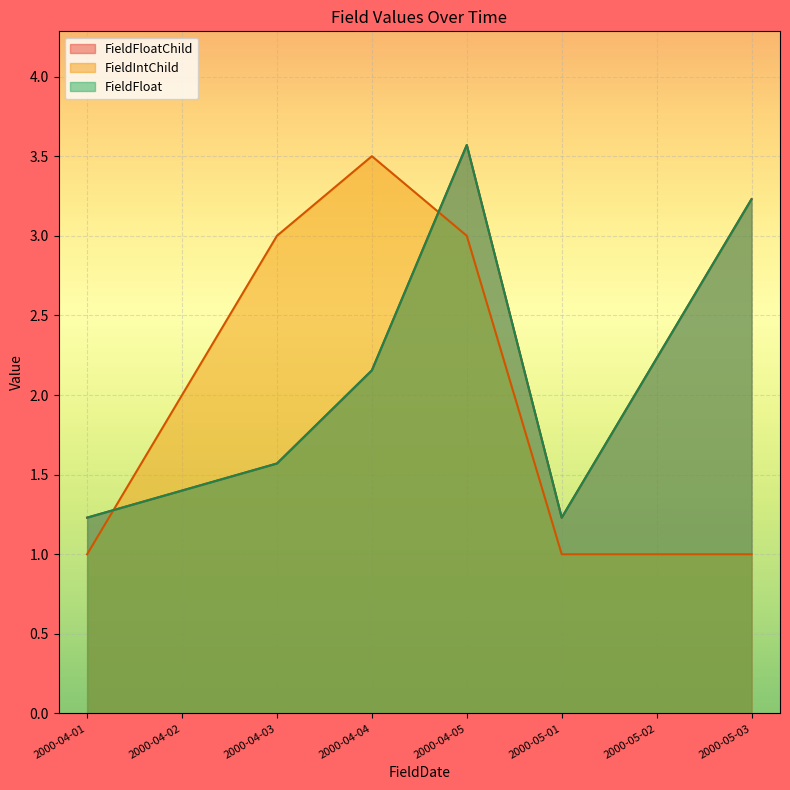

The value of FieldFloatChild at 2000-04-03 is 1.6. True or false?

True